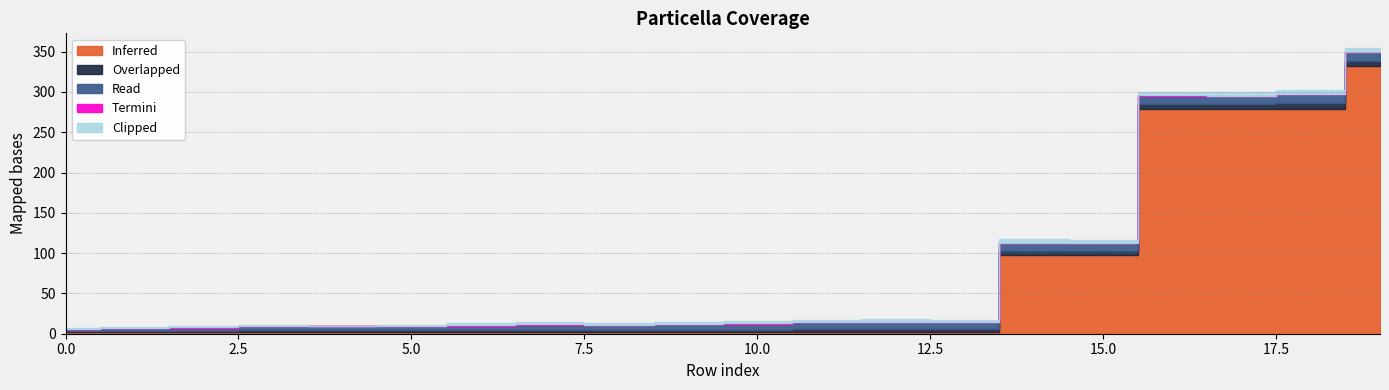

What is the average value of the Overlapped series?

4